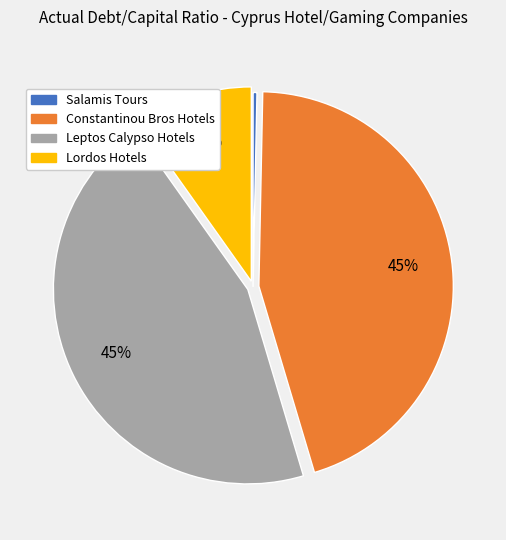

To the nearest percent, what is the combined percentage of Constantinou Bros Hotels and Leptos Calypso Hotels?

90%